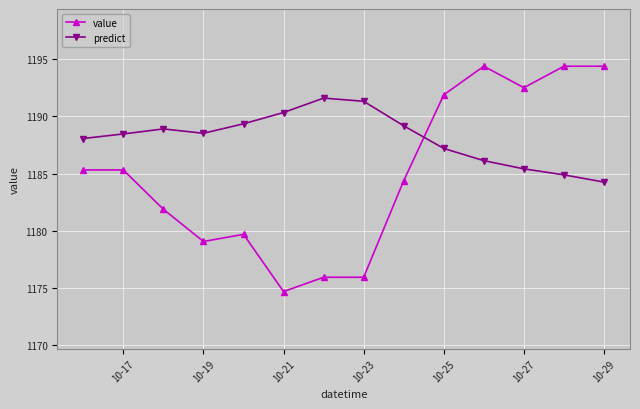

How many times do value and predict cross each other?

1